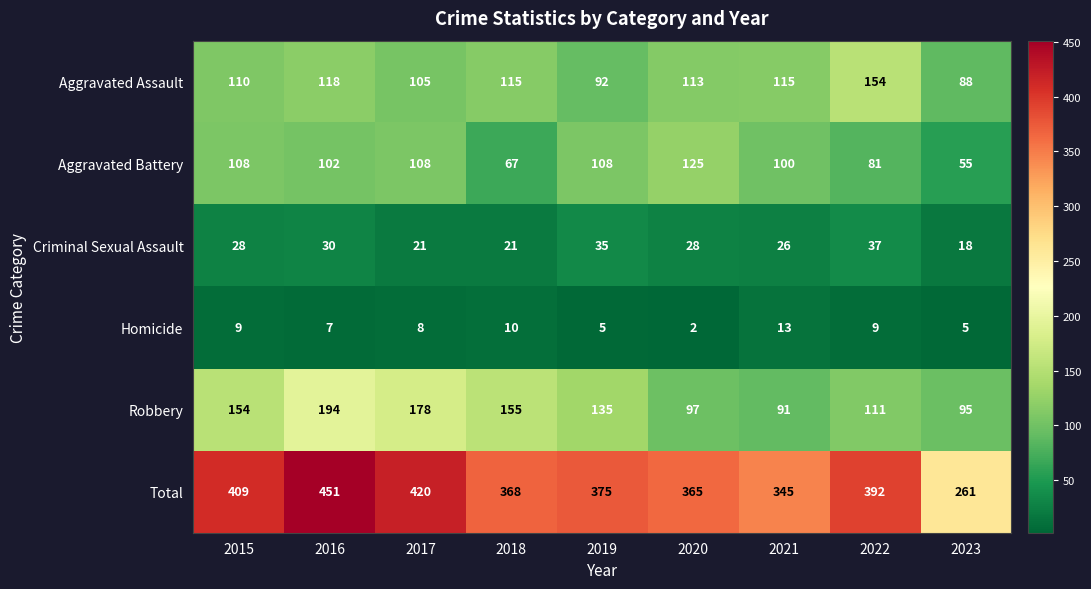

At which category is the sum across all series the highest?

2016